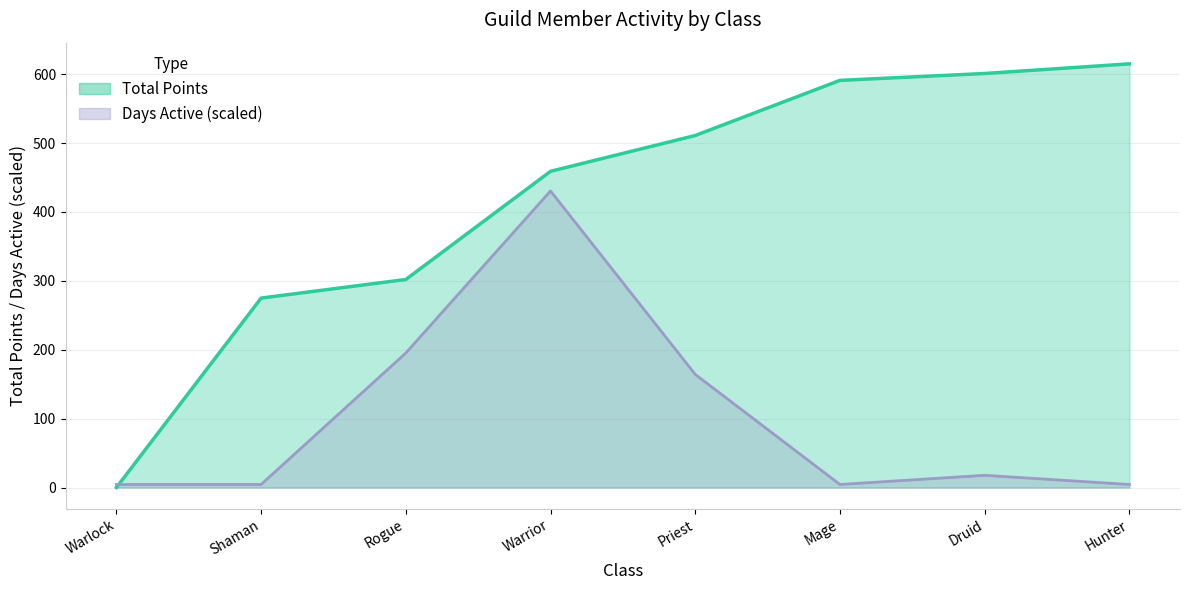

At which label does Total Points reach its peak?

Hunter